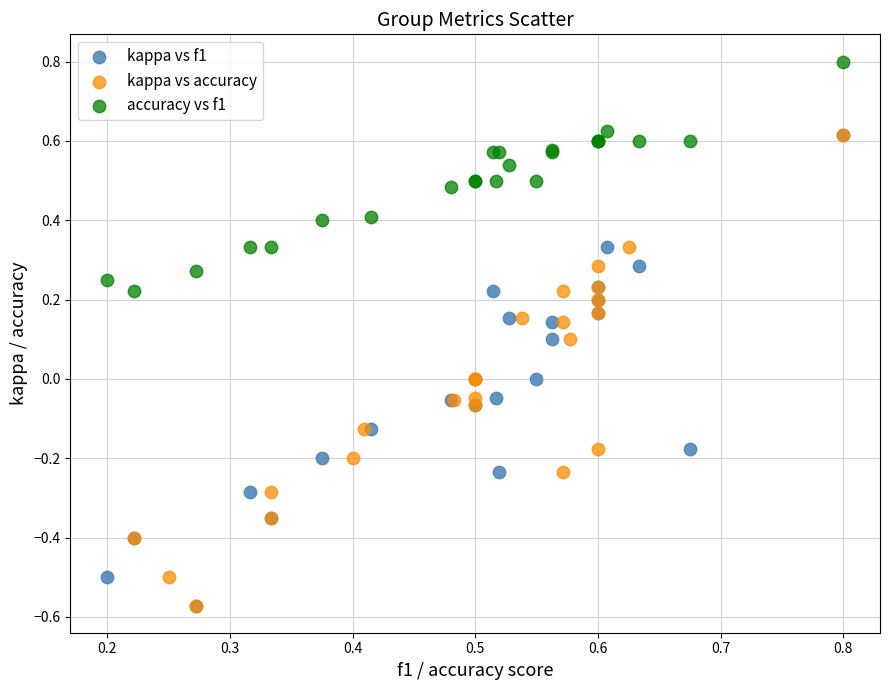

Which series contains the highest Y value?

accuracy vs f1